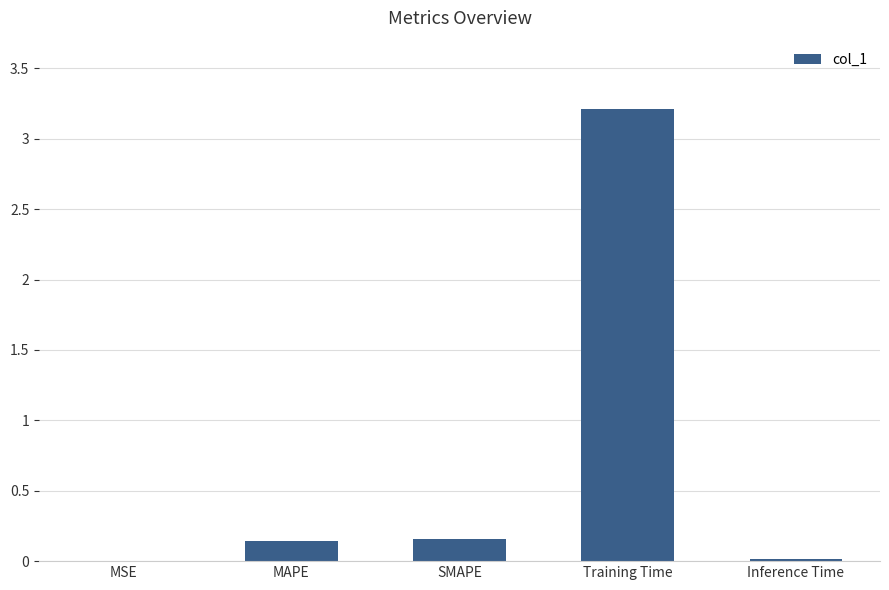

What is the sum of all values?

3.5